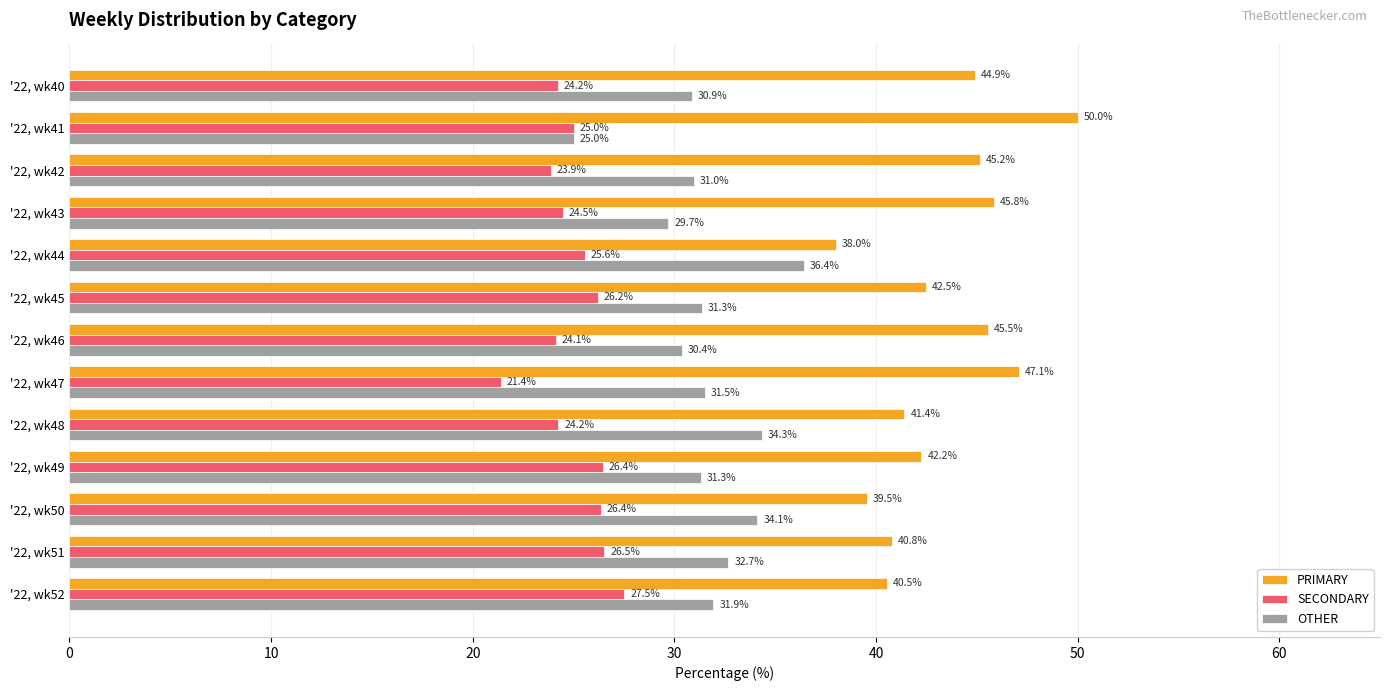

Is it true that PRIMARY equals 45.5 at '22, wk46?

True